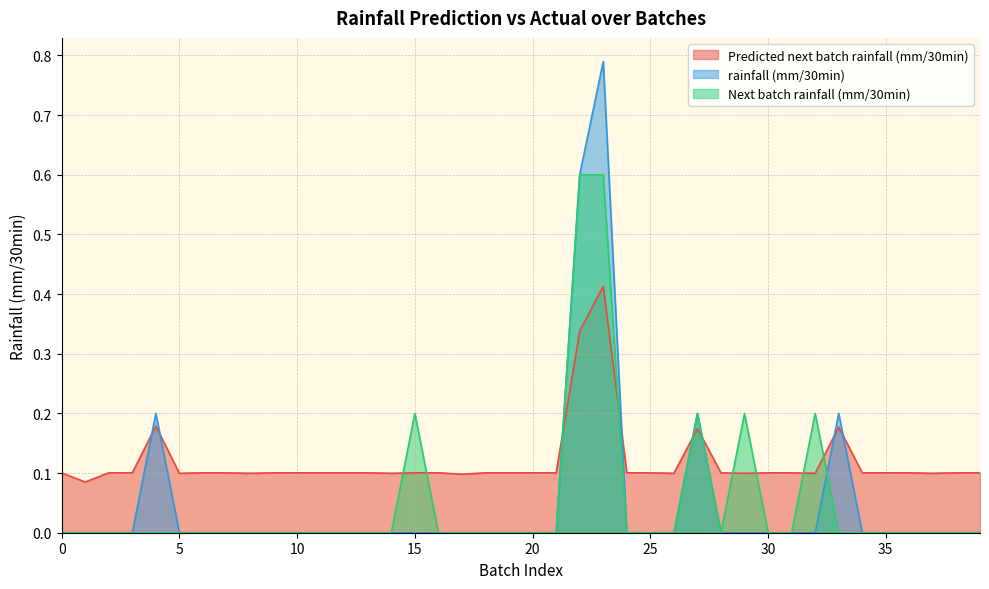

What is the maximum value shown in the chart?

0.8